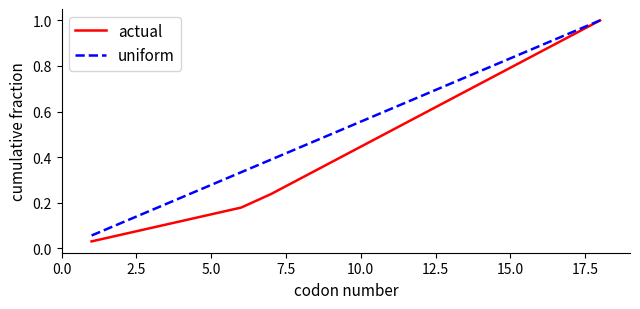

Which series has the largest total across all categories?

uniform